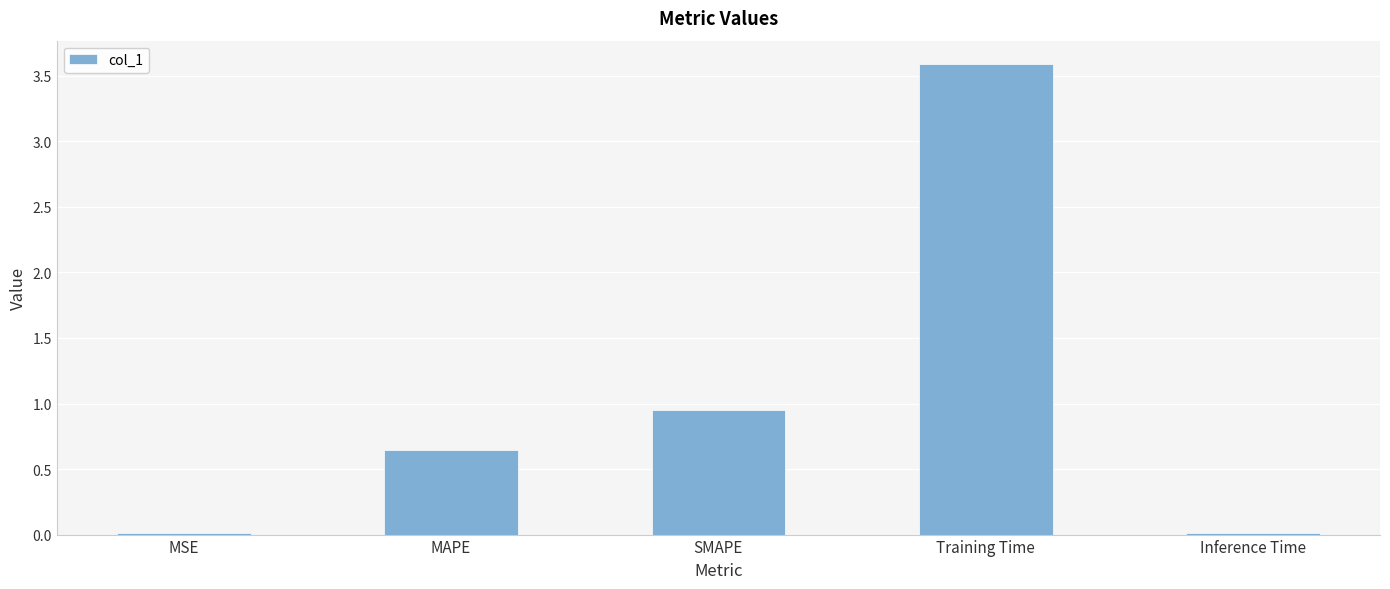

Is it true that the value at MSE is 0.0?

True